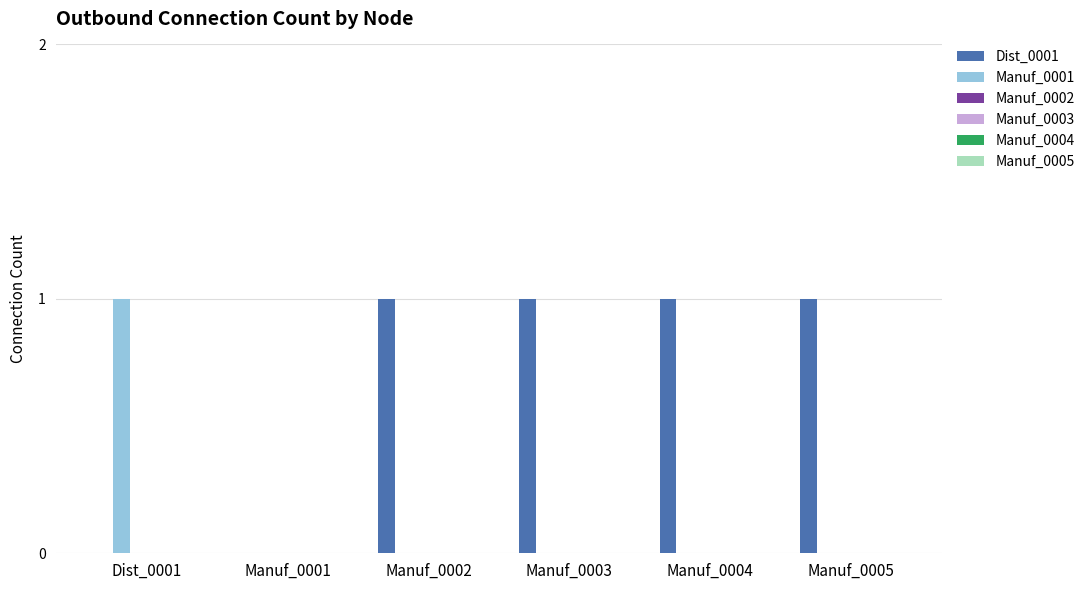

Which series has the largest total across all categories?

Dist_0001